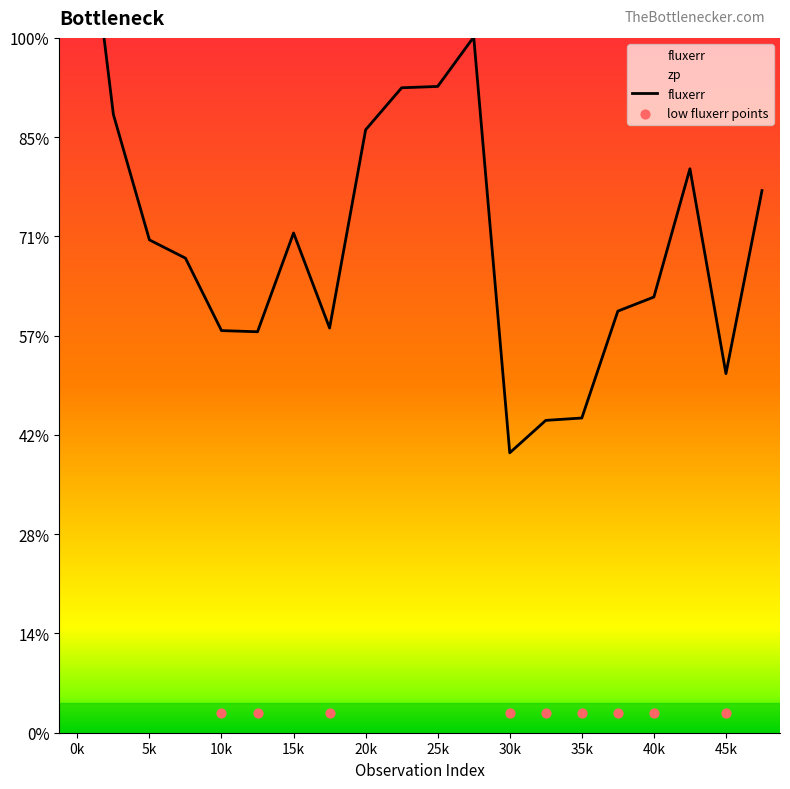

Which has a higher value, 15 or 6?

6